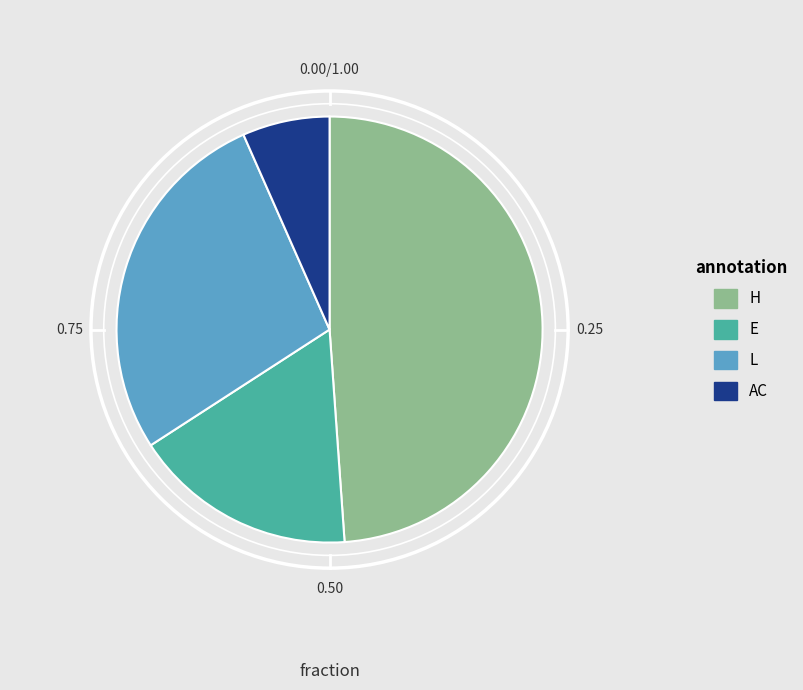

Which category has the biggest portion of the pie?

H